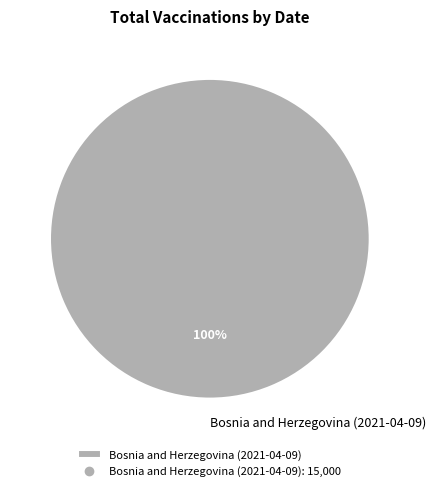

Is there any slice that represents more than half of the pie?

Yes